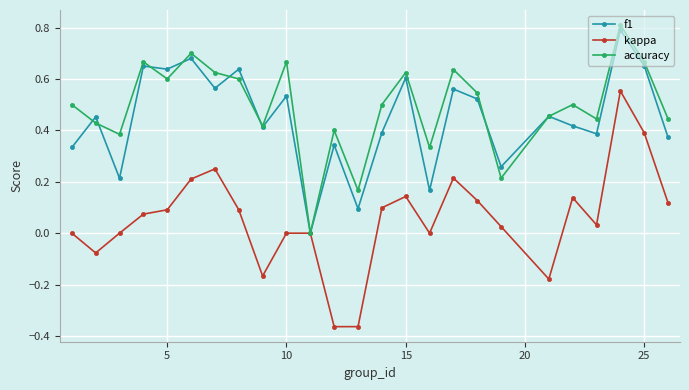

What are all the series names shown in the legend?

f1, kappa, accuracy